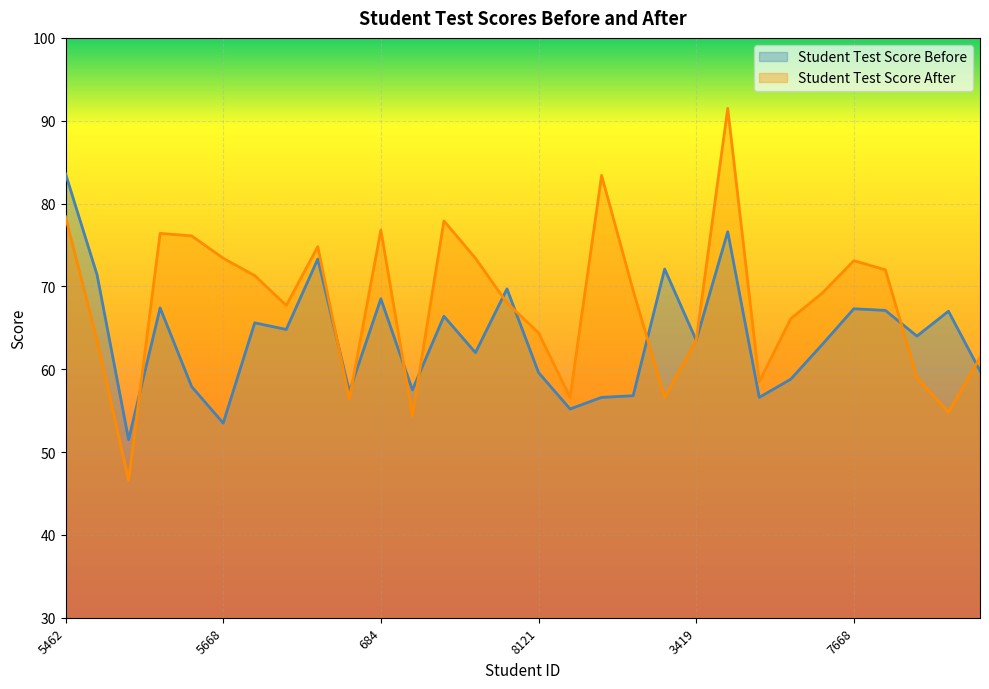

Where is the first local maximum for Student Test Score Before?

6538